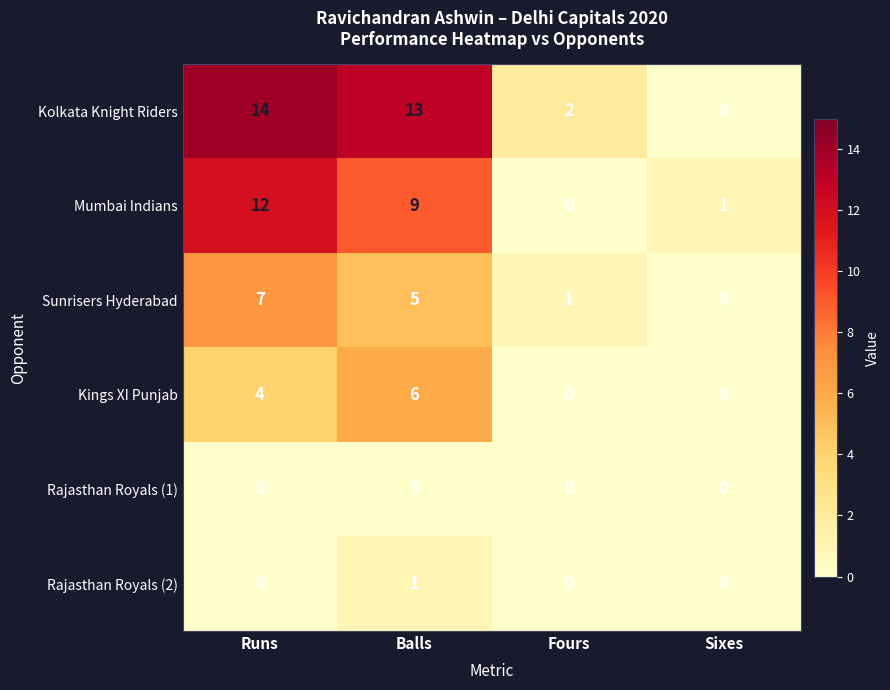

How many categories are shown in the chart?

4